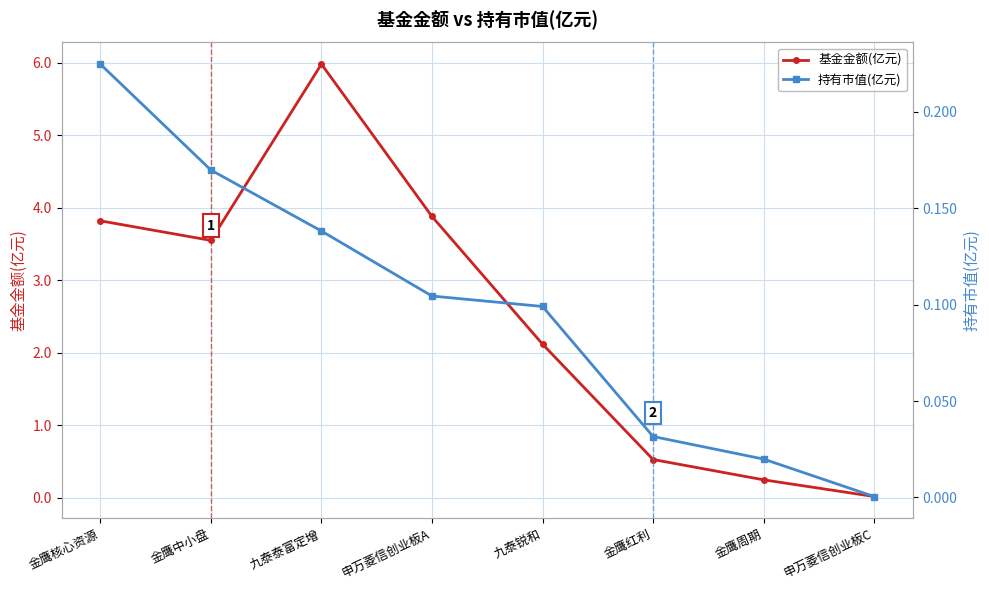

True or false: 持有市值(亿元) and 基金金额(亿元) intersect in this chart.

False